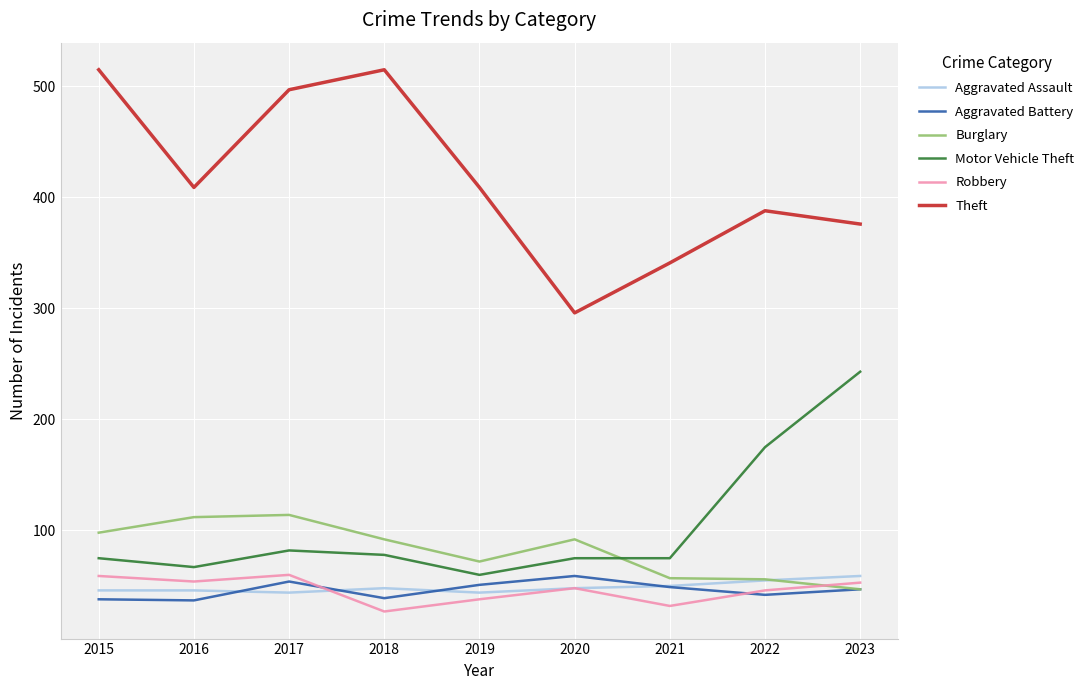

True or false: Robbery and Theft intersect in this chart.

False